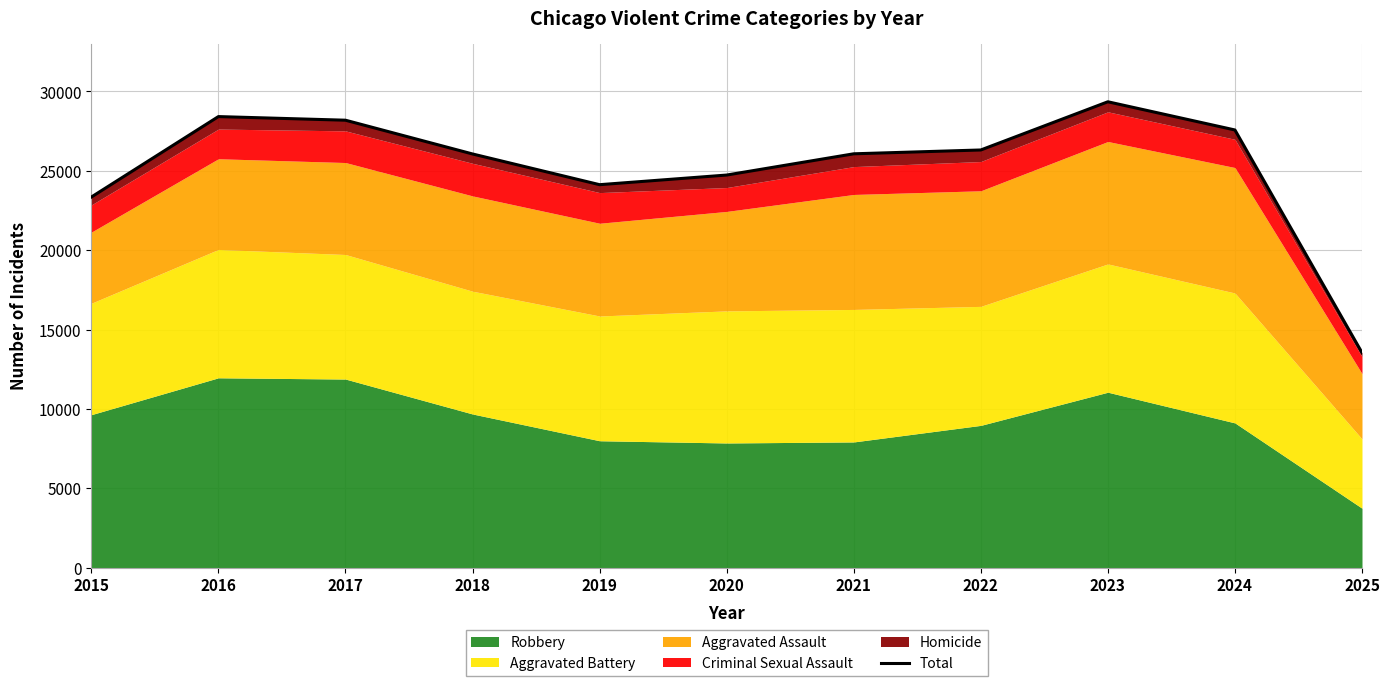

At which label is the value closest to 21444?

2015